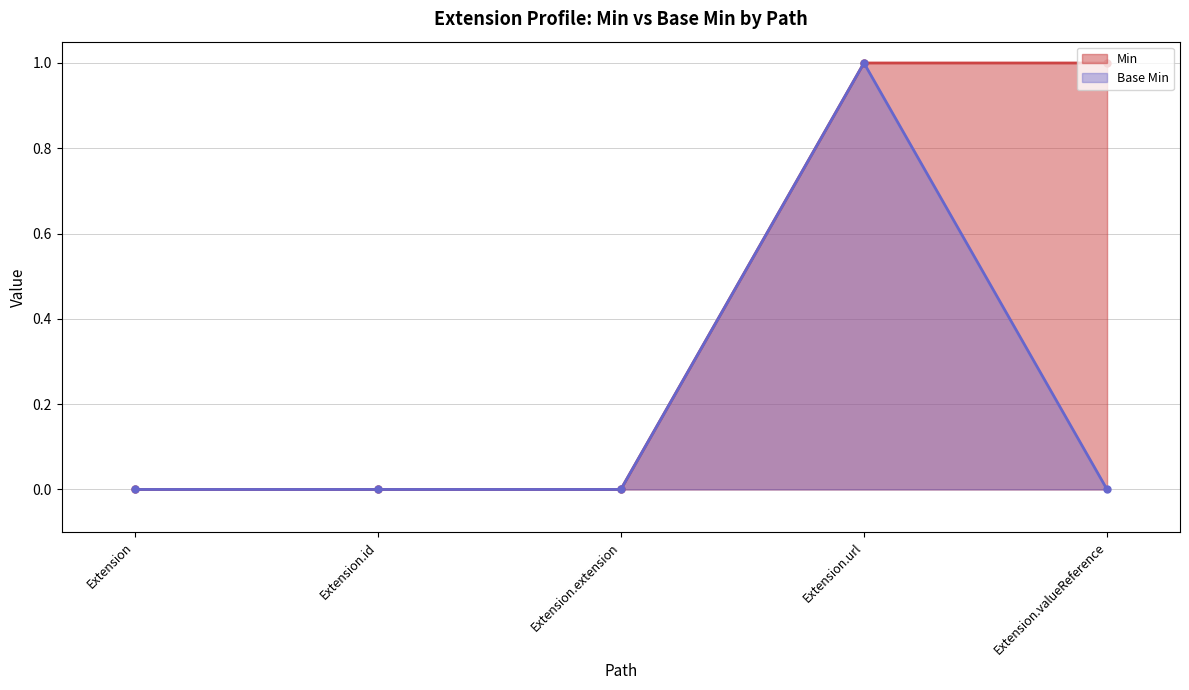

How many values in Min are above zero?

2